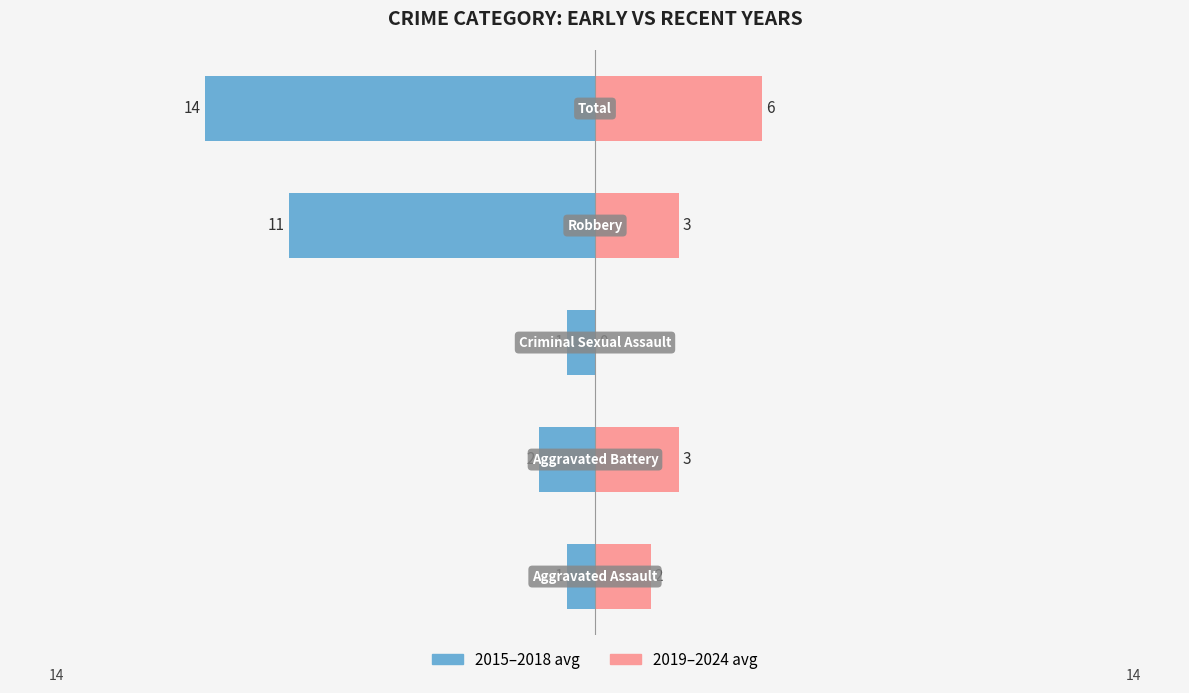

The value of 2015-2018 avg at 2 is -1. True or false?

True